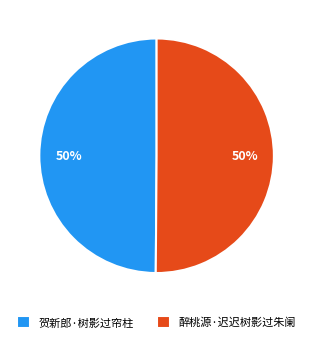

To the nearest percent, what is the average slice percentage?

50%